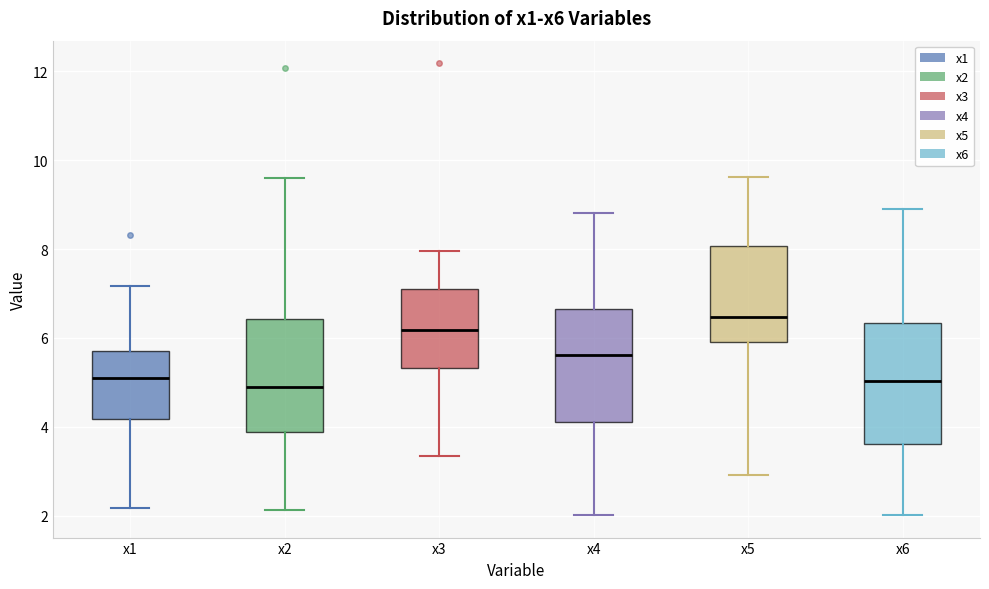

Reading left to right, read every box against the y-axis: the position of its median line, the range the box covers, and the ends of its whiskers. The values are not printed on the chart, so give them approximately, as read against the axis.

x1: median 5.2, box 4.2 to 5.8, whiskers 2.2 to 7.2
x2: median 5.0, box 3.8 to 6.4, whiskers 2.2 to 9.6
x3: median 6.2, box 5.4 to 7.2, whiskers 3.4 to 8.0
x4: median 5.6, box 4.2 to 6.6, whiskers 2.0 to 8.8
x5: median 6.4, box 6.0 to 8.0, whiskers 3.0 to 9.6
x6: median 5.0, box 3.6 to 6.4, whiskers 2.0 to 8.8